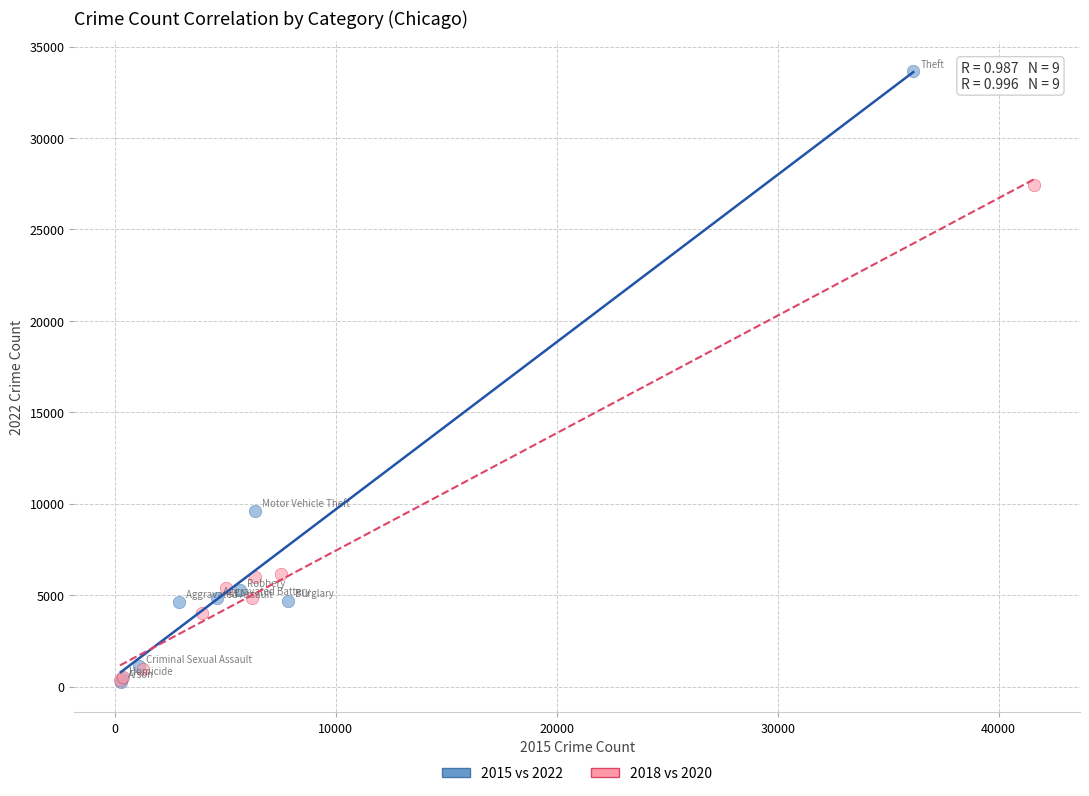

Which series contains the highest Y value?

2015 vs 2022